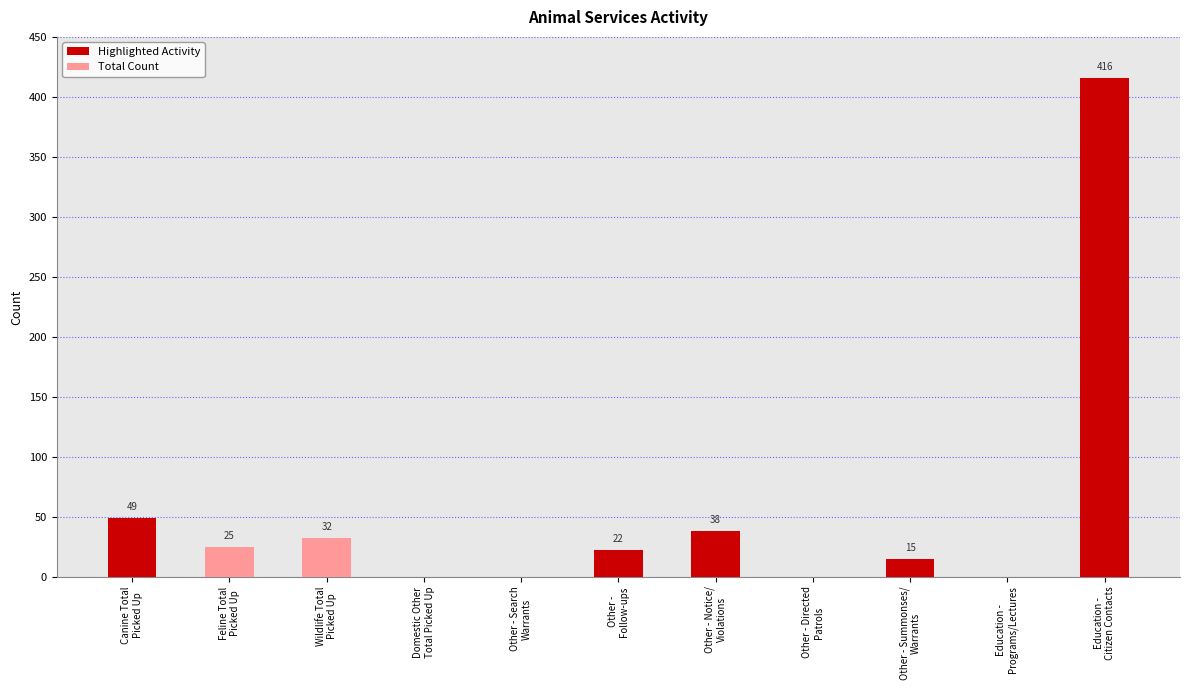

What is the greatest value displayed?

416